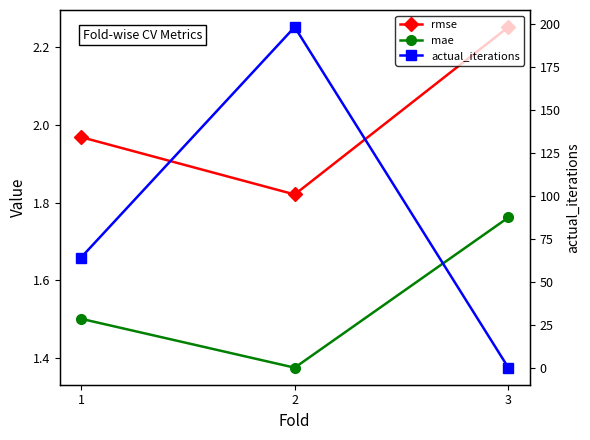

Does the chart have visible grid lines?

No